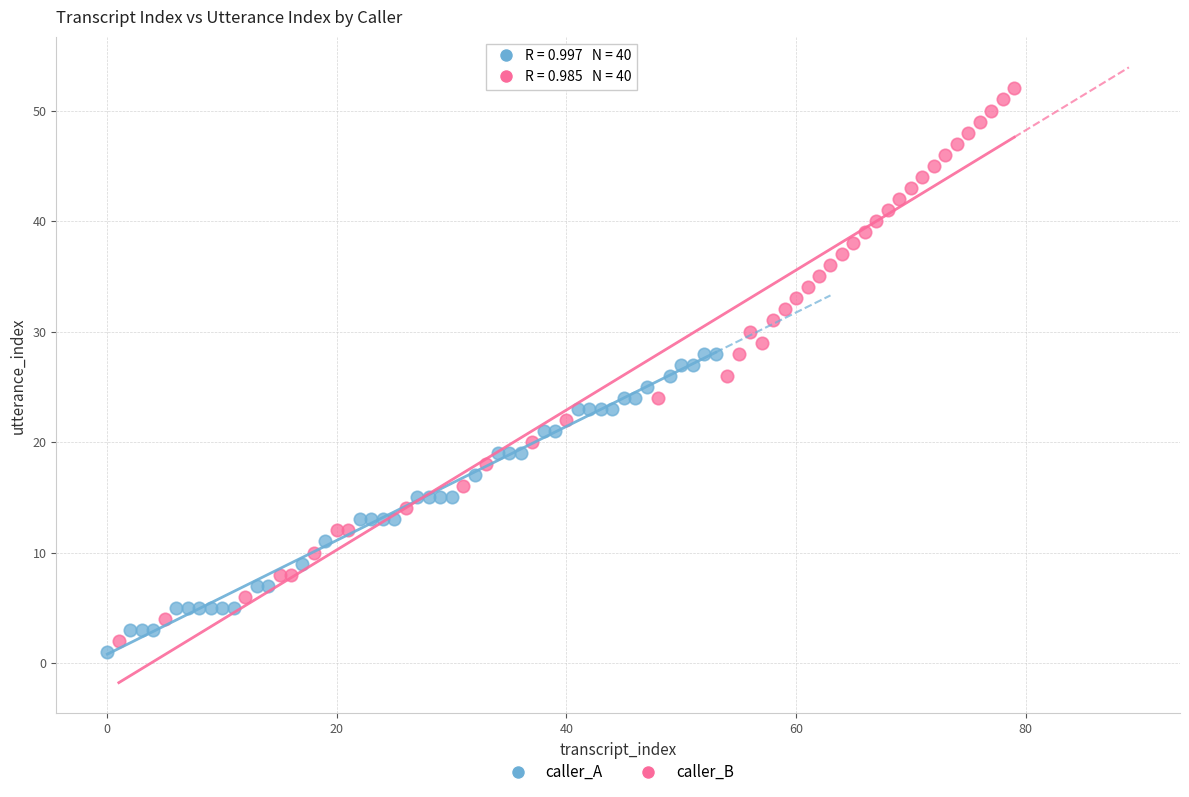

Which series contains the highest Y value?

caller_B